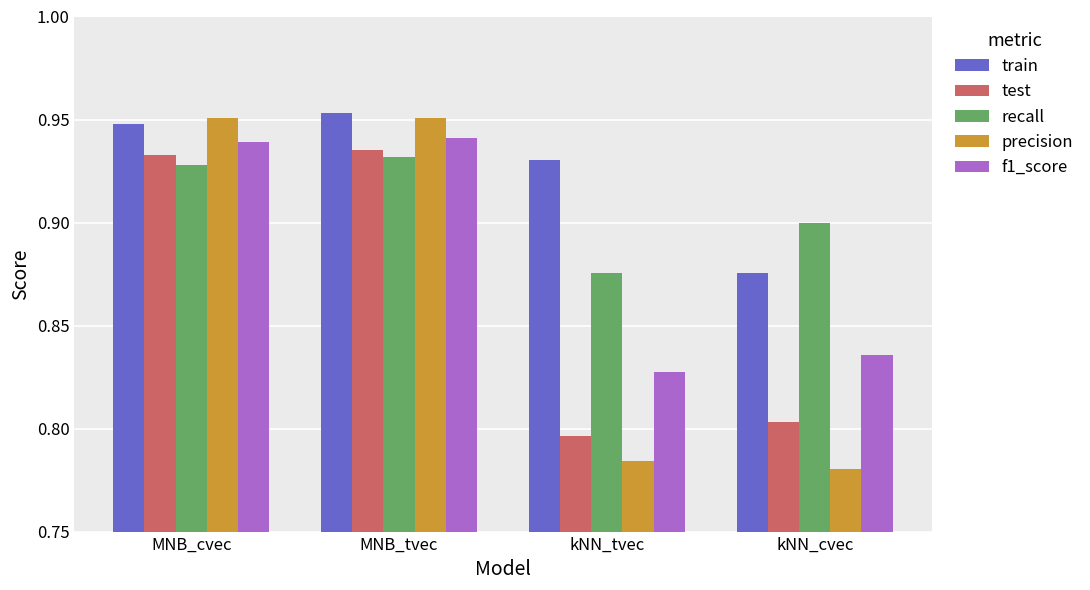

What is the difference between the train values at MNB_tvec and kNN_cvec?

0.1